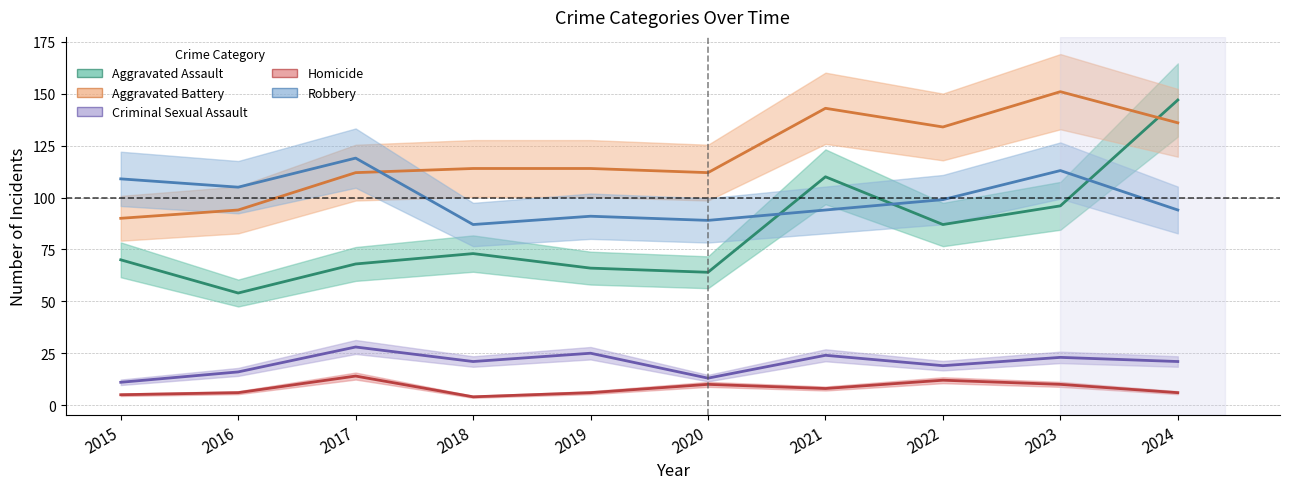

True or false: Aggravated Battery has a value of 94 at 2016.

True